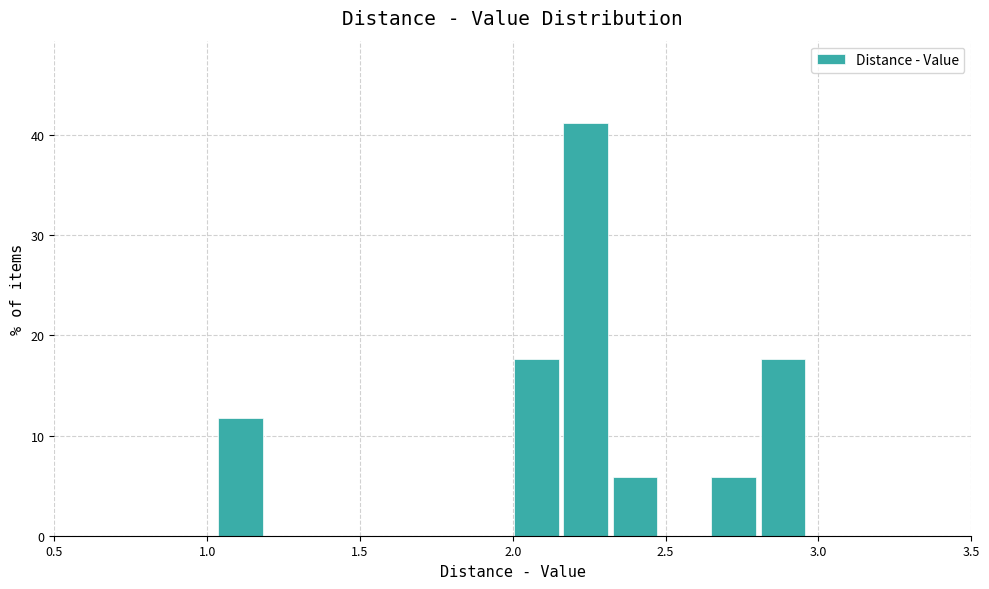

Read against the x-axis, roughly where is the centre of the tallest bar?

2.25